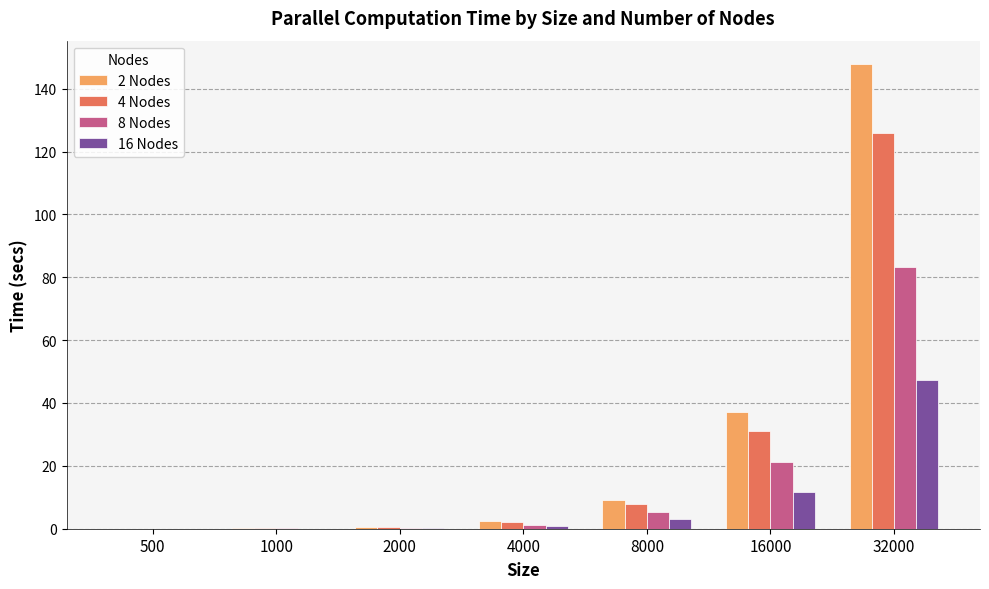

The value of 16 Nodes at 2000 is 0.2. True or false?

True